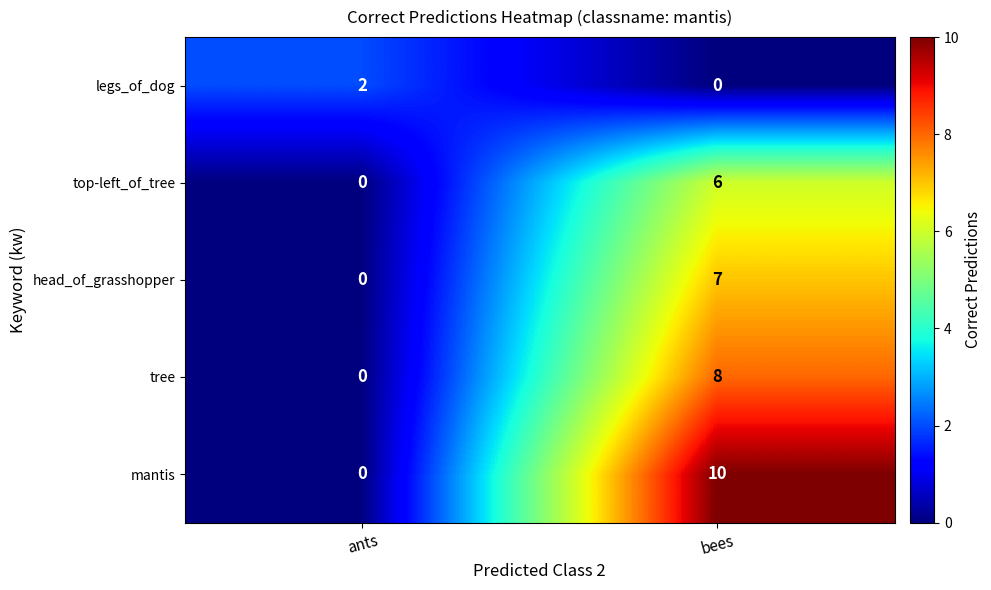

What is the maximum value shown in the chart?

10